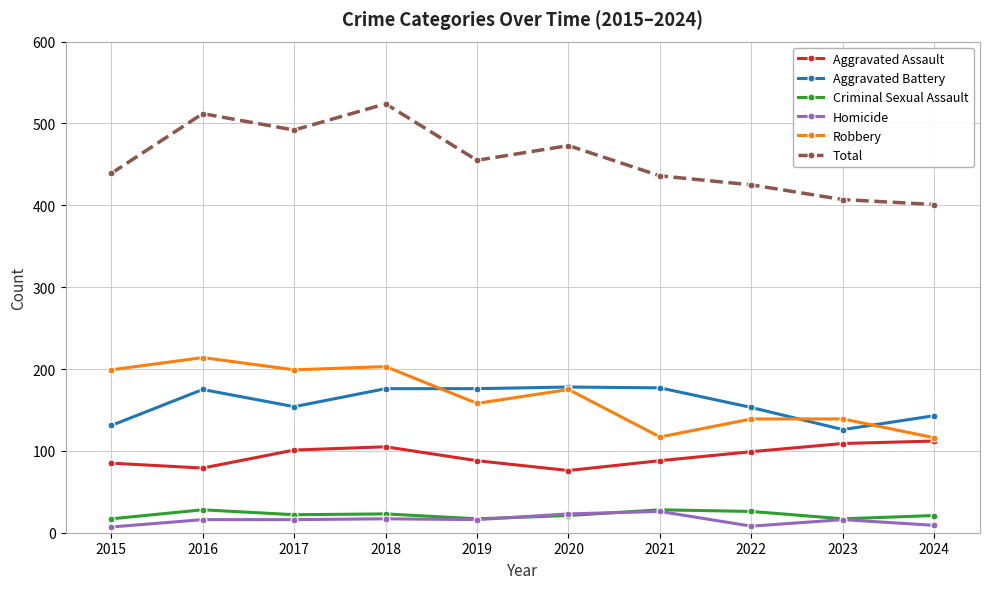

What is the total value across all series at 2016?

1024